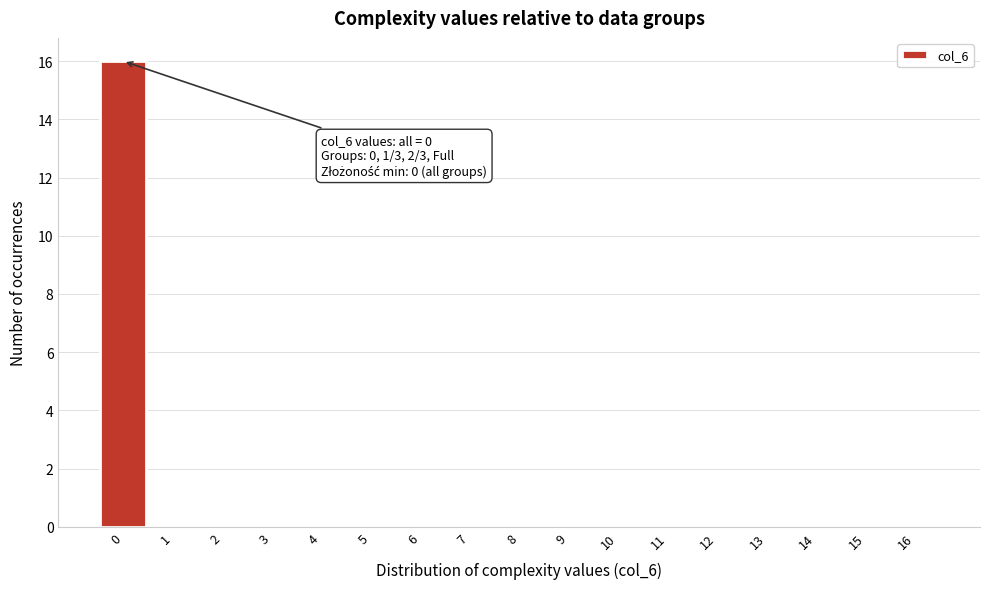

Over which range of the x-axis is the bar tallest?

-0.5 to 0.5